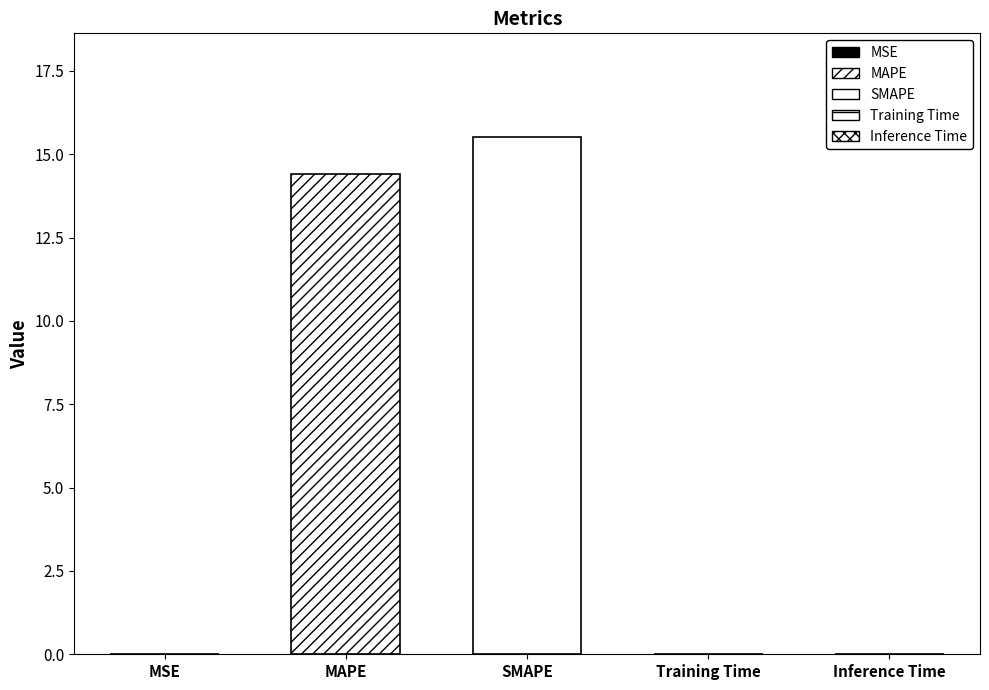

What is the change in value from MAPE to SMAPE?

+1.1